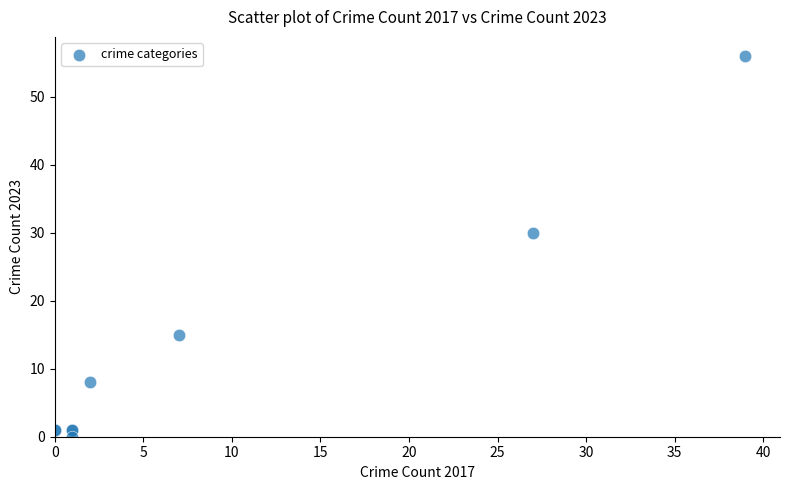

What Y value in the scatter plot is closest to 28?

30